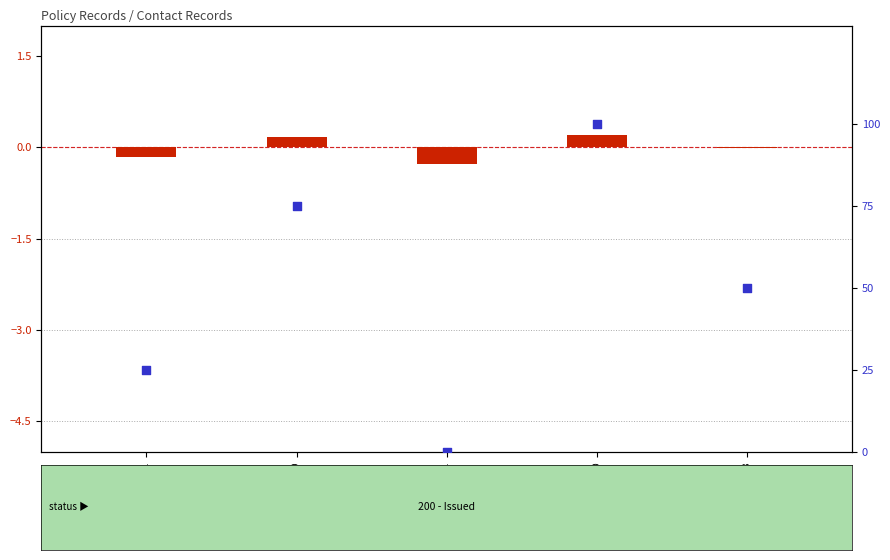

Which series contains the highest Y value?

percentile rank within the sample